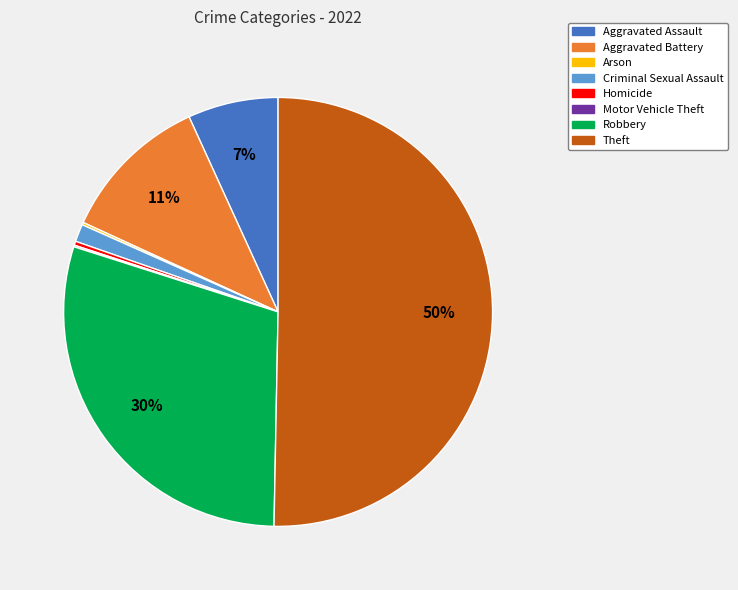

To the nearest percent, what is the average slice percentage?

12%